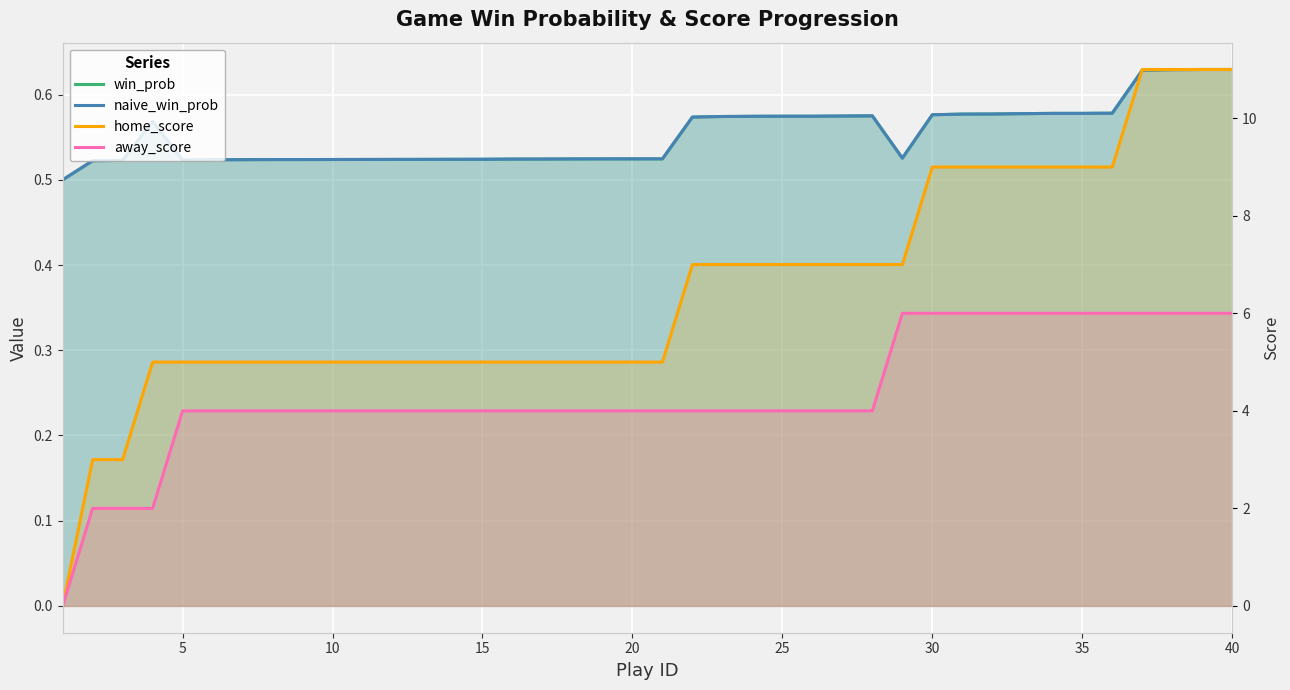

At 5, list the series in order from smallest to largest.

win_prob, naive_win_prob, away_score, home_score